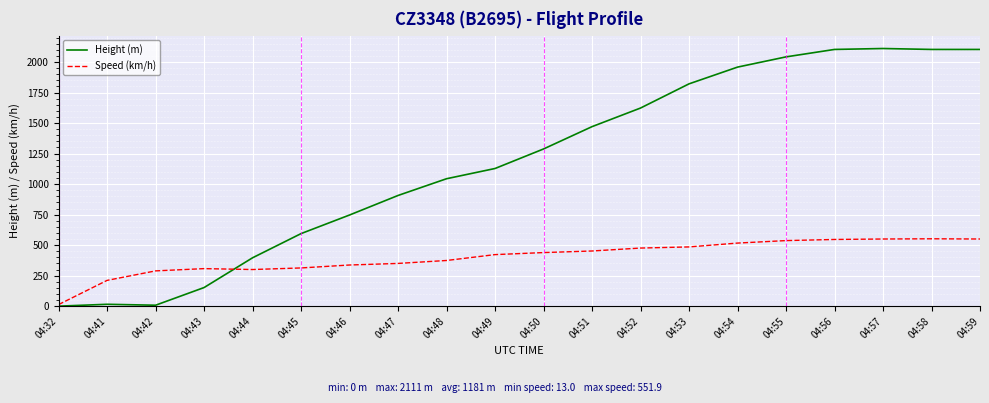

After their last crossing, which series has the higher values: Height (m) or Speed (km/h)?

Height (m)